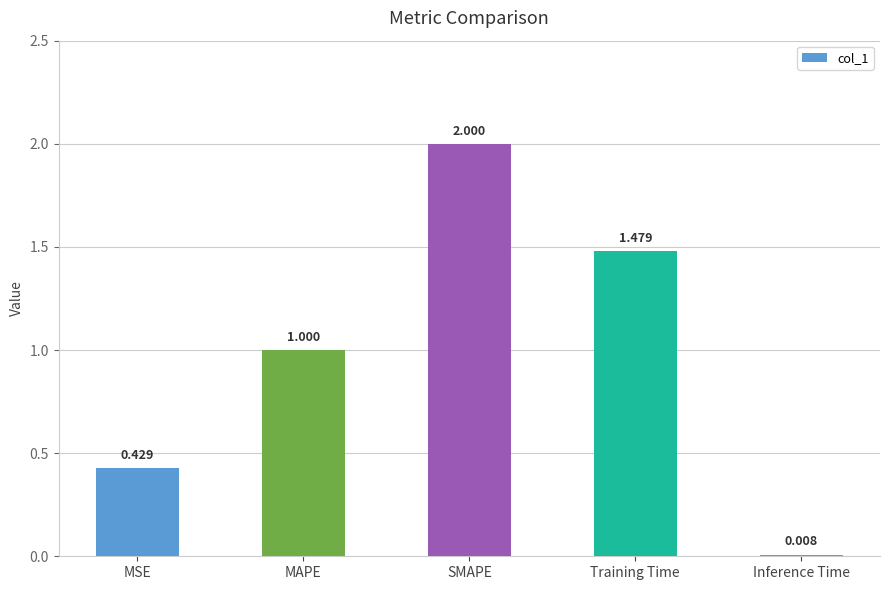

What is the approximate value at SMAPE?

2.0